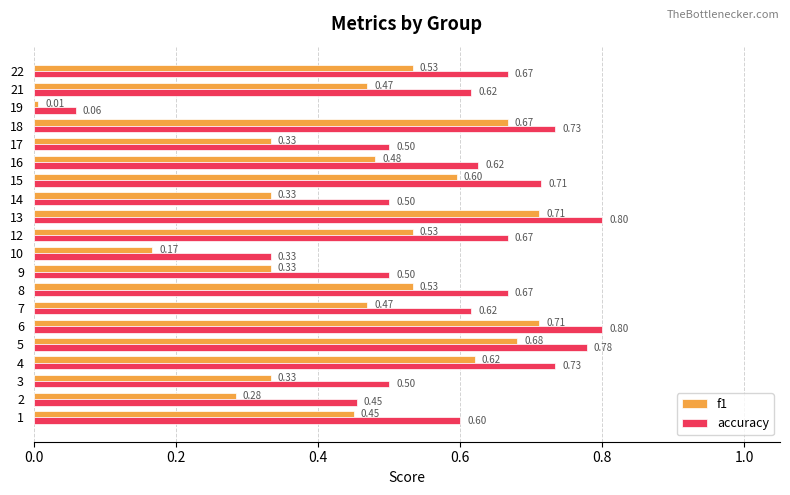

What is the sum of all f1 values?

9.2